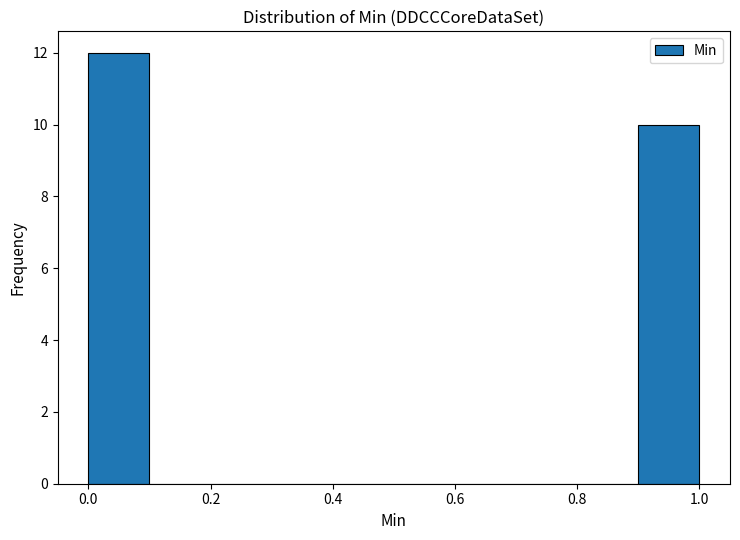

Reading left to right, transcribe this chart: for each bar, give the range it covers on the x-axis and its height. The values are not printed on the chart, so give them approximately, as read against the axis.

0.0 to 0.1: 12
0.1 to 0.2: 0
0.2 to 0.3: 0
0.3 to 0.4: 0
0.4 to 0.5: 0
0.5 to 0.6: 0
0.6 to 0.7: 0
0.7 to 0.8: 0
0.8 to 0.9: 0
0.9 to 1.0: 10